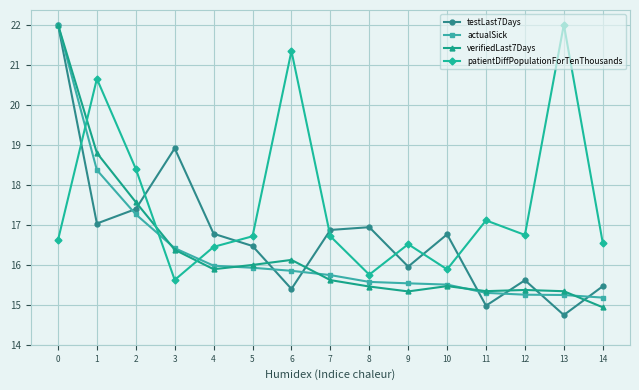

Which series changed the most between 4 and 11?

testLast7Days